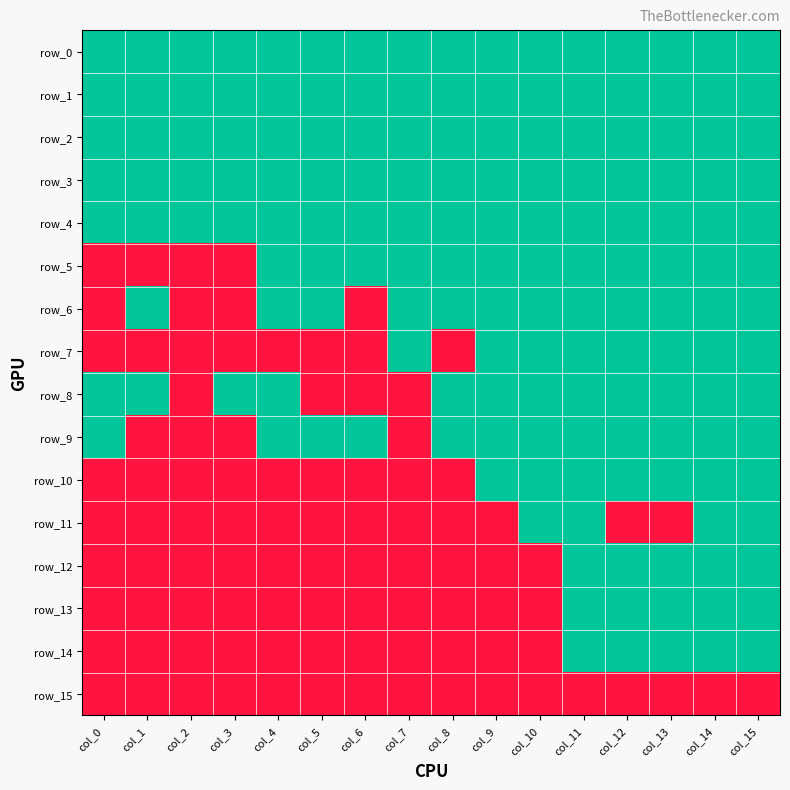

How many data points does each series have?

16